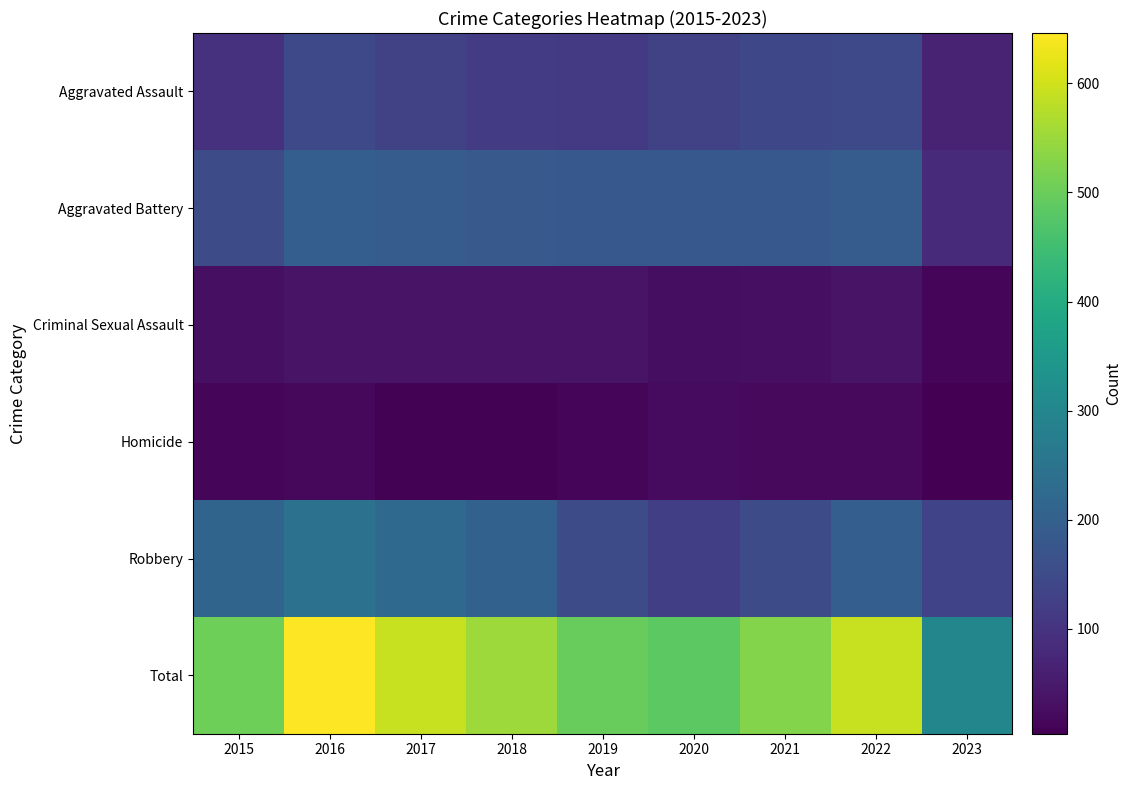

Which series has the largest total across all categories?

Total